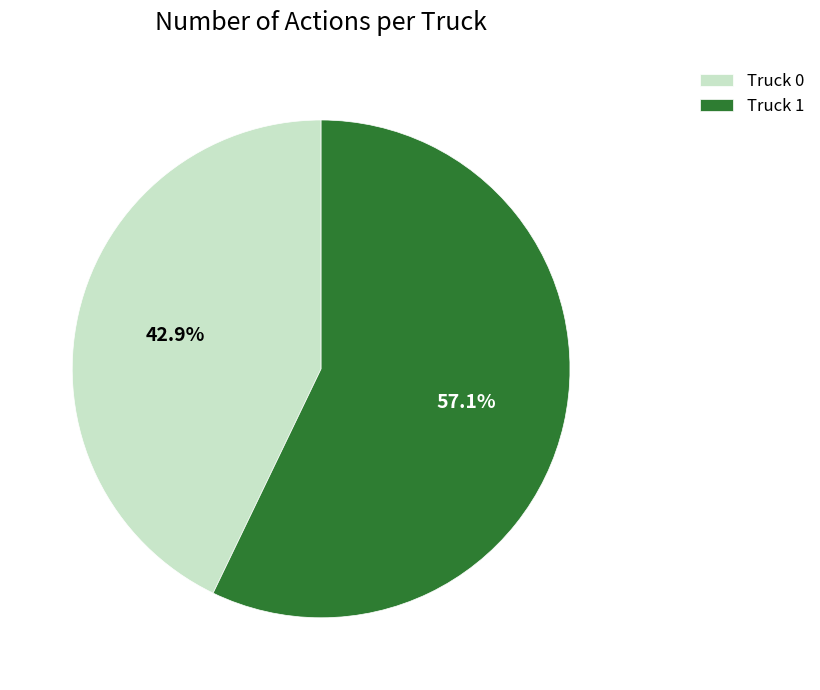

Count the number of slices in the pie.

2